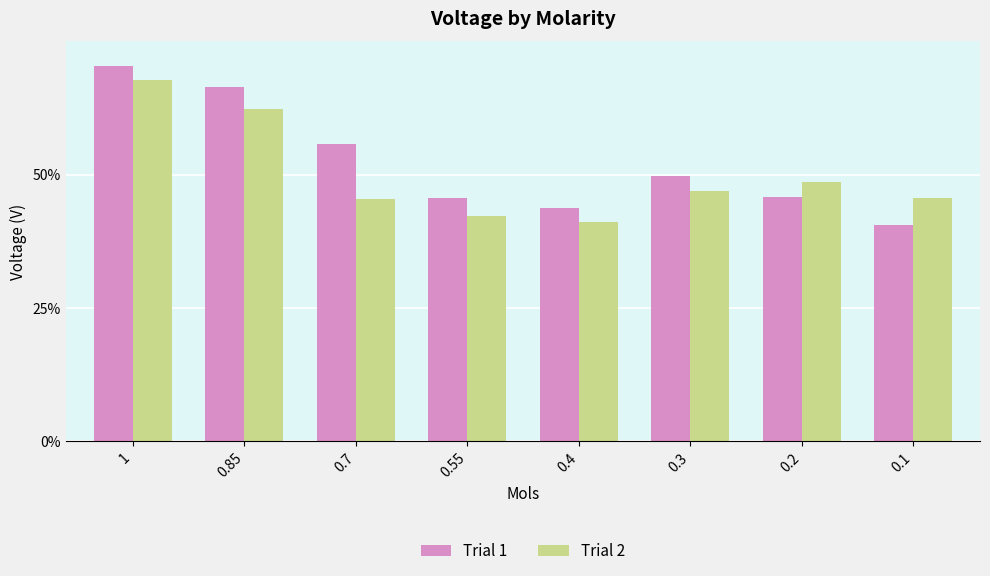

Reading right to left, what are all the values shown in this chart?

Trial 1: 0.1=0.4	0.2=0.5	0.3=0.5	0.4=0.4	0.55=0.5	0.7=0.6	0.85=0.7	1=0.7
Trial 2: 0.1=0.5	0.2=0.5	0.3=0.5	0.4=0.4	0.55=0.4	0.7=0.5	0.85=0.6	1=0.7